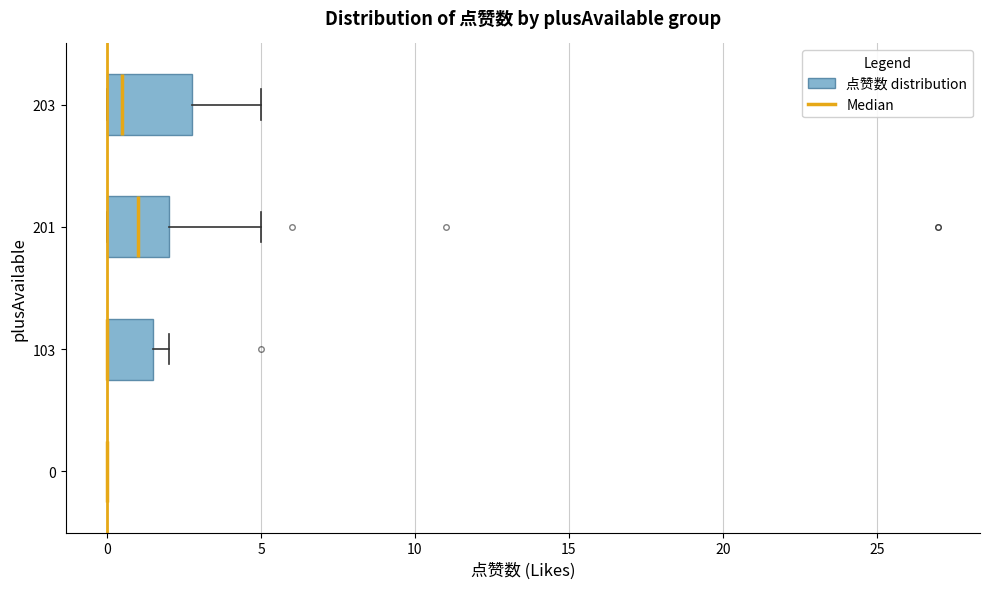

Where does the right whisker of the box at y = 201 end on the x-axis? The values are not printed on the chart, so give them approximately, as read against the axis.

5.0